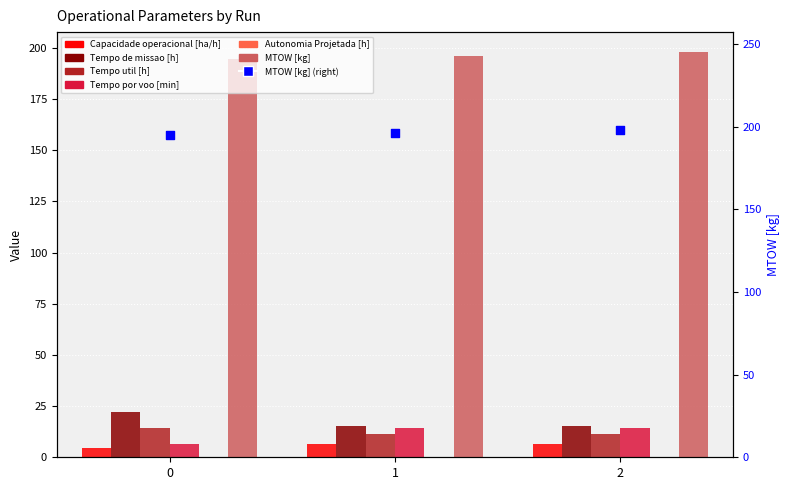

Which series has the largest total across all categories?

MTOW [kg]